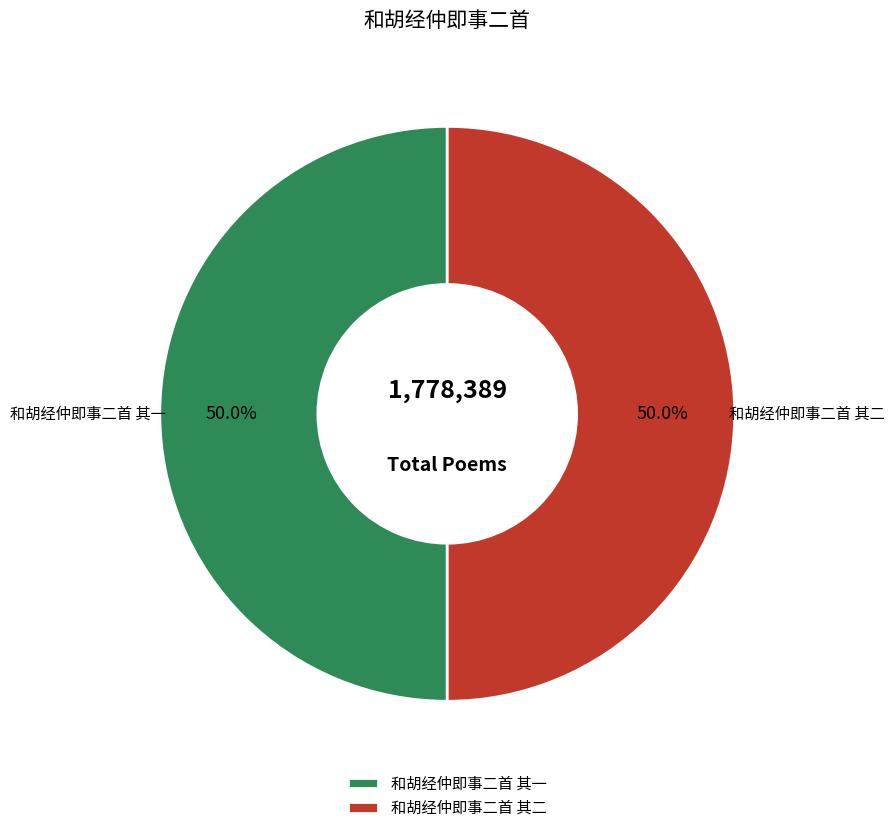

Combined, what portion of the pie is 和胡经仲即事二首 其二 and 和胡经仲即事二首 其一?

100.0%